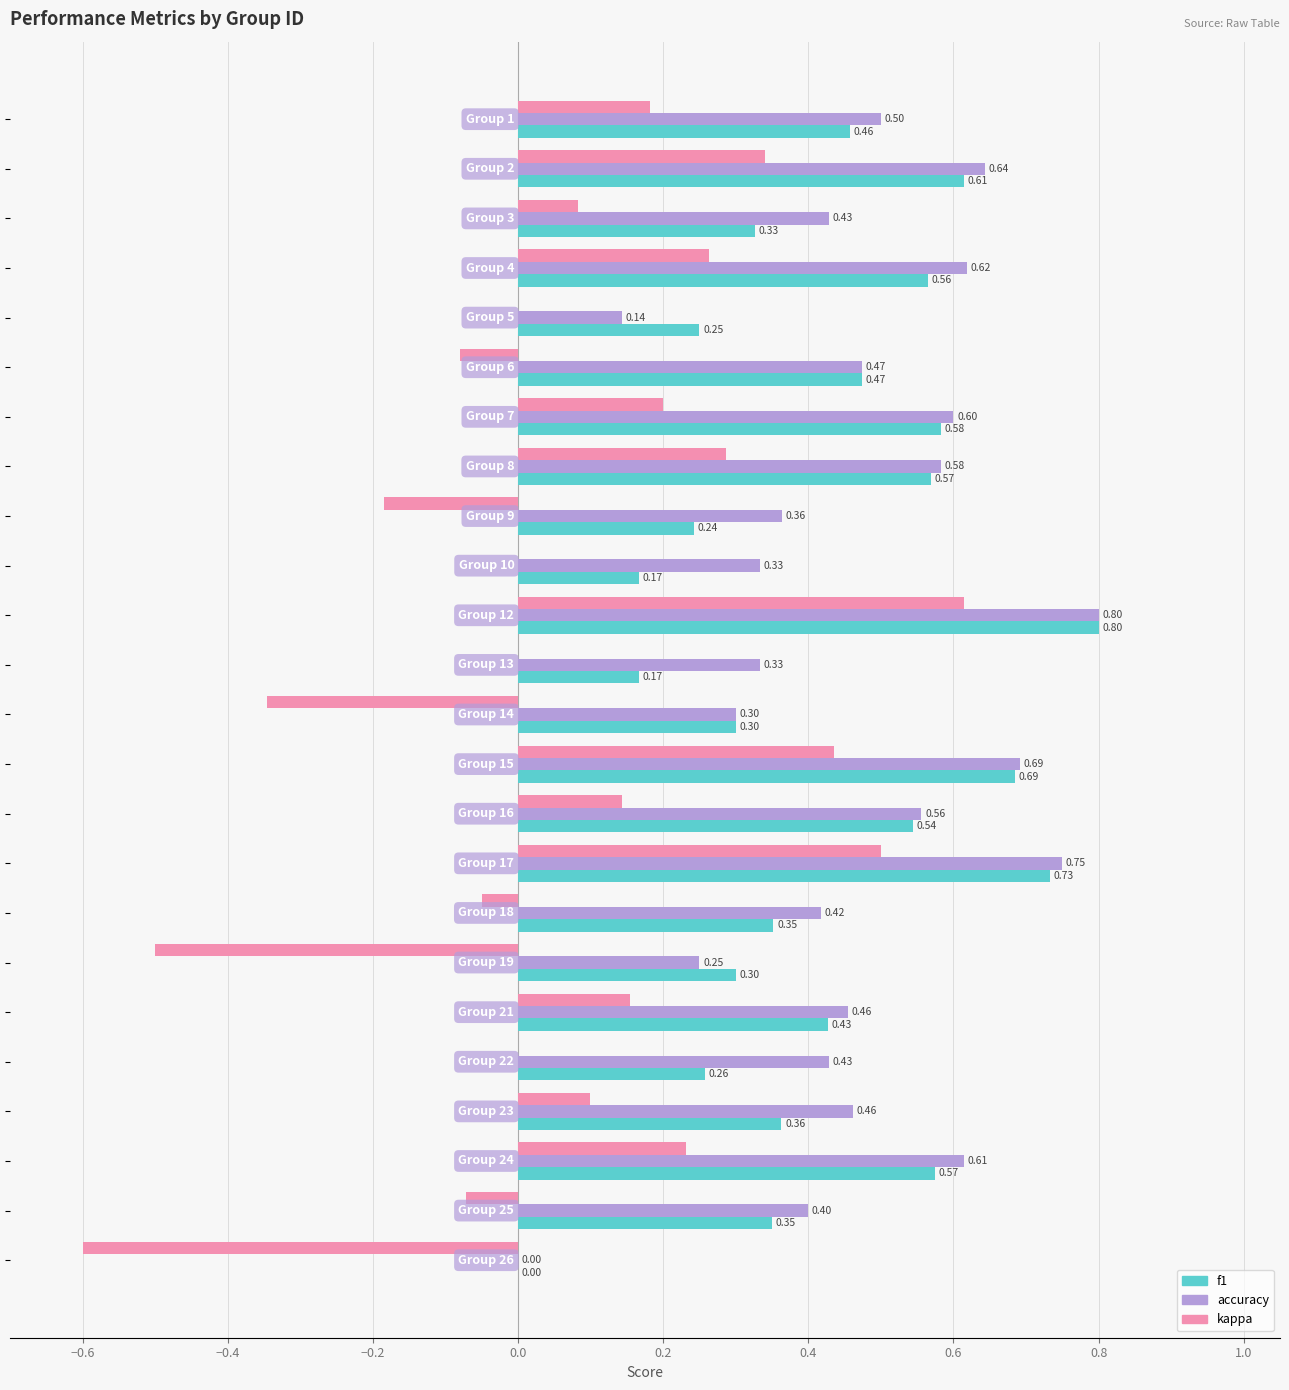

What is the sum of all accuracy values?

11.1